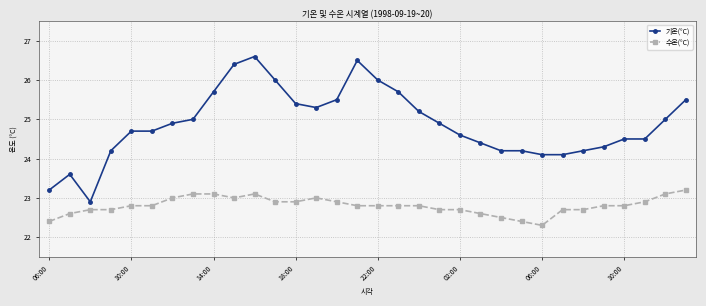

True or false: 기온(°C) has more than 1 interior local peaks.

True